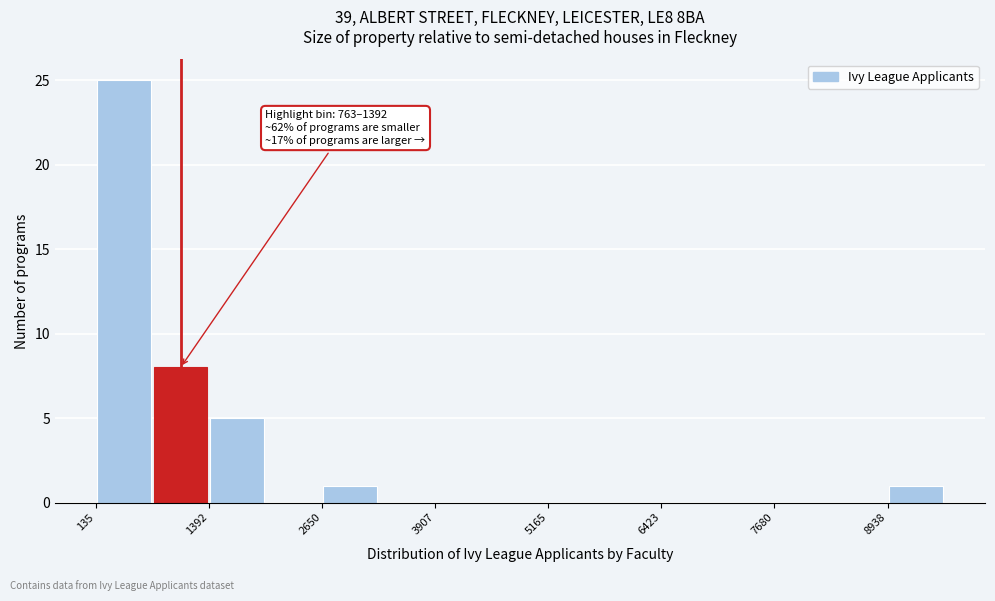

Around what value on the x-axis is the tallest bar? Give the approximate position of its centre, as read against the axis.

400